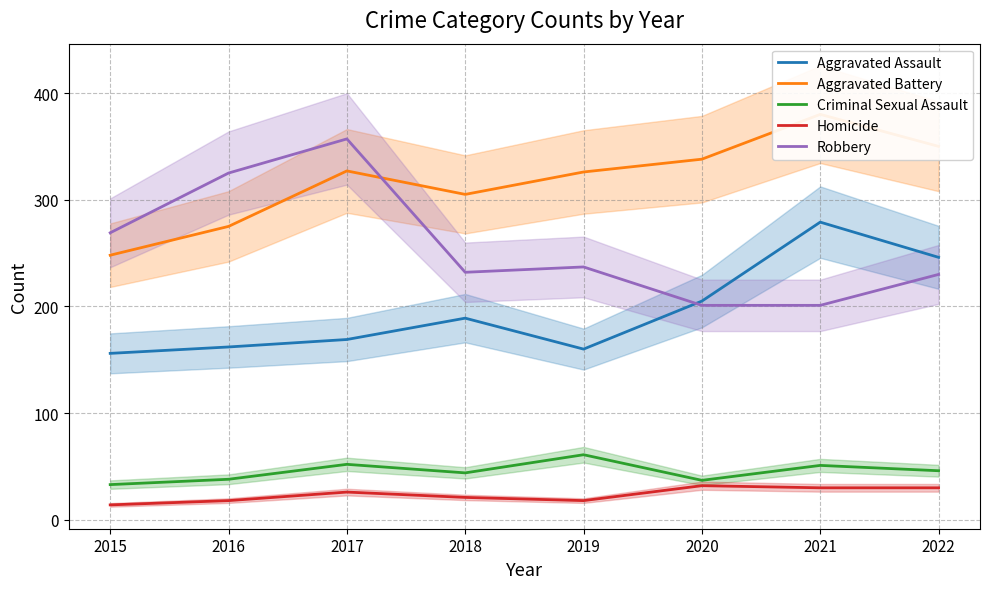

What is the value of the Robbery point at the 8th from the left?

230